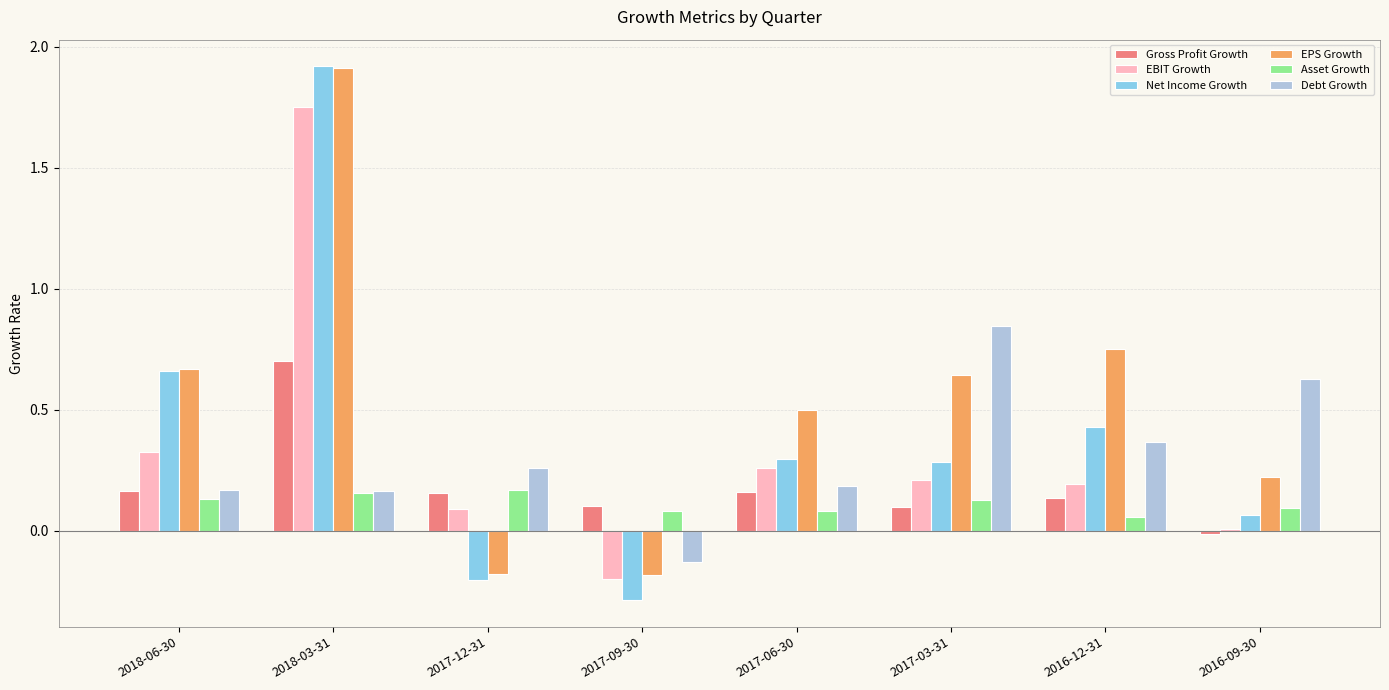

How many groups of bars are there?

8